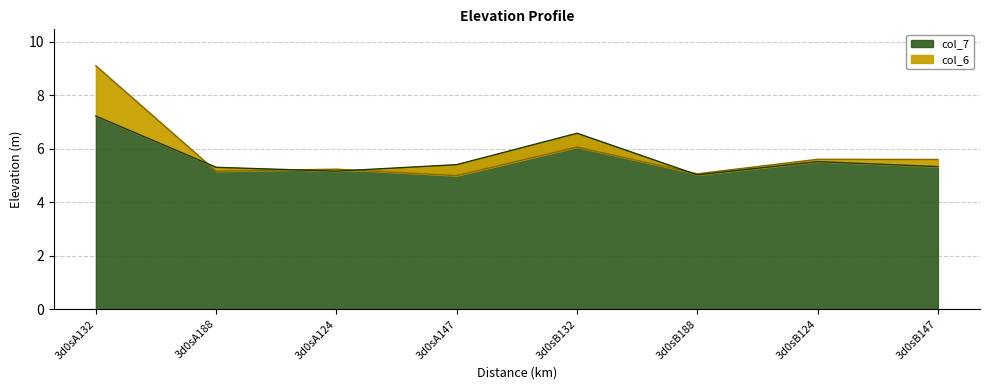

Which series has the widest spread of values?

col_6